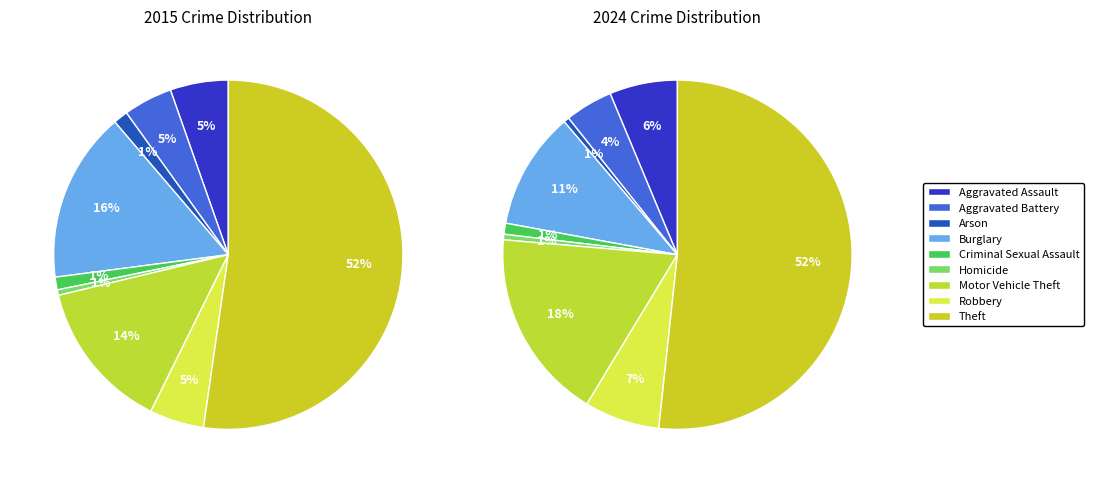

Which category has the smallest portion of the pie?

Homicide